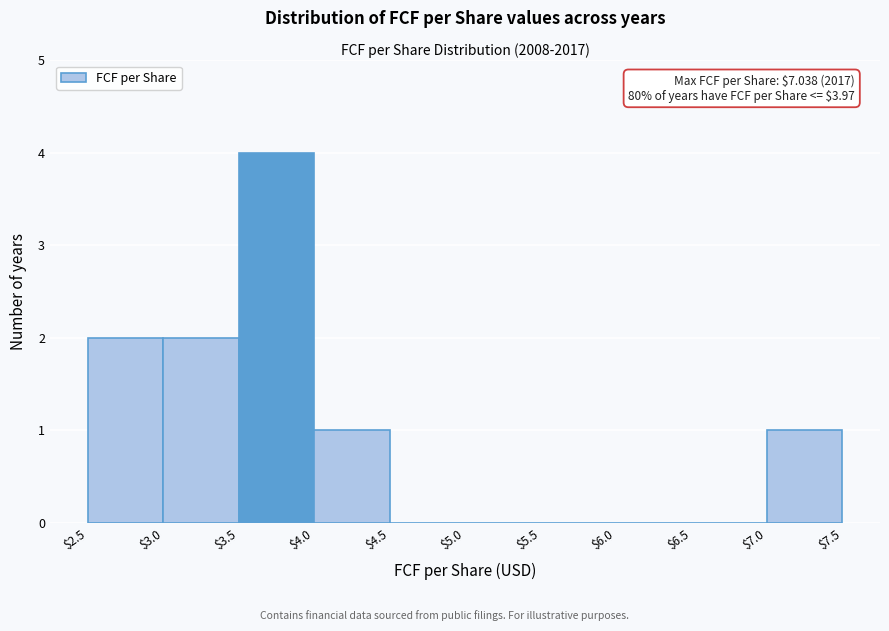

Over which range of the x-axis is the bar tallest?

$3.5 to $4.0